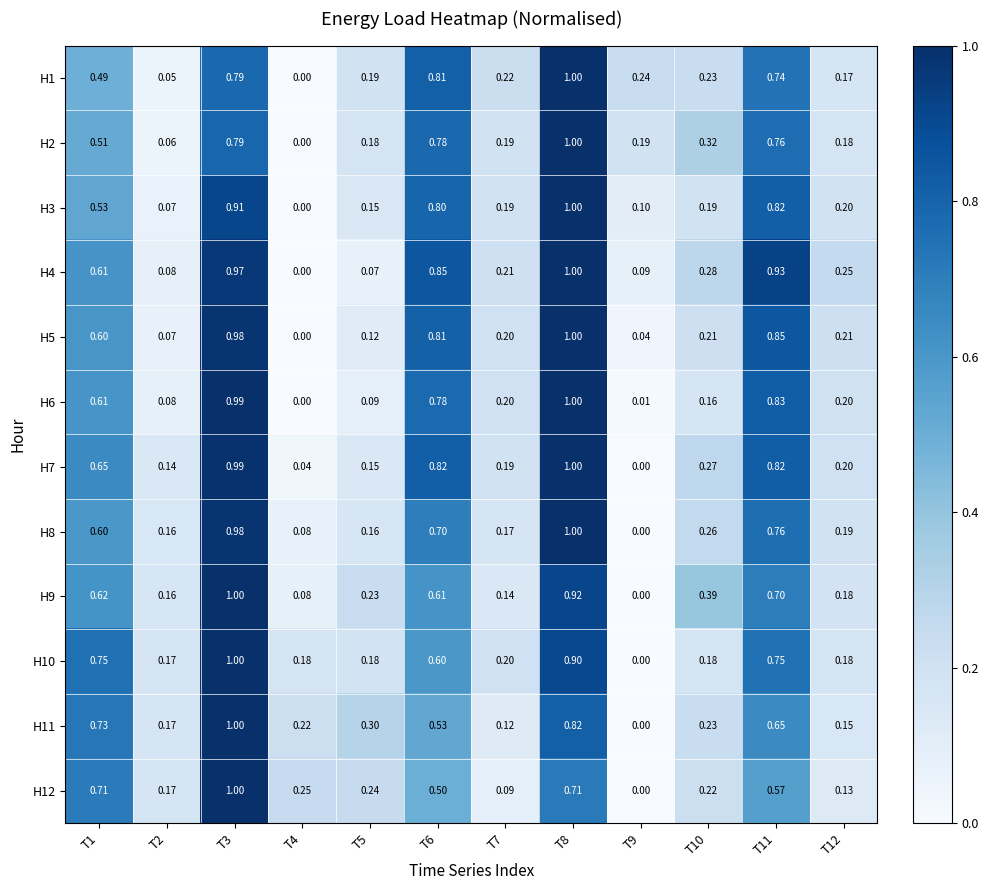

Reading left to right, list all the values displayed in this chart.

H1: T1=0.5	T2=0.1	T3=0.8	T4=0.0	T5=0.2	T6=0.8	T7=0.2	T8=1.0	T9=0.2	T10=0.2	T11=0.7	T12=0.2
H2: T1=0.5	T2=0.1	T3=0.8	T4=0.0	T5=0.2	T6=0.8	T7=0.2	T8=1.0	T9=0.2	T10=0.3	T11=0.8	T12=0.2
H3: T1=0.5	T2=0.1	T3=0.9	T4=0.0	T5=0.1	T6=0.8	T7=0.2	T8=1.0	T9=0.1	T10=0.2	T11=0.8	T12=0.2
H4: T1=0.6	T2=0.1	T3=1.0	T4=0.0	T5=0.1	T6=0.8	T7=0.2	T8=1.0	T9=0.1	T10=0.3	T11=0.9	T12=0.2
H5: T1=0.6	T2=0.1	T3=1.0	T4=0.0	T5=0.1	T6=0.8	T7=0.2	T8=1.0	T9=0.0	T10=0.2	T11=0.8	T12=0.2
H6: T1=0.6	T2=0.1	T3=1.0	T4=0.0	T5=0.1	T6=0.8	T7=0.2	T8=1.0	T9=0.0	T10=0.2	T11=0.8	T12=0.2
H7: T1=0.7	T2=0.1	T3=1.0	T4=0.0	T5=0.1	T6=0.8	T7=0.2	T8=1.0	T9=0.0	T10=0.3	T11=0.8	T12=0.2
H8: T1=0.6	T2=0.2	T3=1.0	T4=0.1	T5=0.2	T6=0.7	T7=0.2	T8=1.0	T9=0.0	T10=0.3	T11=0.8	T12=0.2
H9: T1=0.6	T2=0.2	T3=1.0	T4=0.1	T5=0.2	T6=0.6	T7=0.1	T8=0.9	T9=0.0	T10=0.4	T11=0.7	T12=0.2
H10: T1=0.8	T2=0.2	T3=1.0	T4=0.2	T5=0.2	T6=0.6	T7=0.2	T8=0.9	T9=0.0	T10=0.2	T11=0.8	T12=0.2
H11: T1=0.7	T2=0.2	T3=1.0	T4=0.2	T5=0.3	T6=0.5	T7=0.1	T8=0.8	T9=0.0	T10=0.2	T11=0.7	T12=0.1
H12: T1=0.7	T2=0.2	T3=1.0	T4=0.2	T5=0.2	T6=0.5	T7=0.1	T8=0.7	T9=0.0	T10=0.2	T11=0.6	T12=0.1